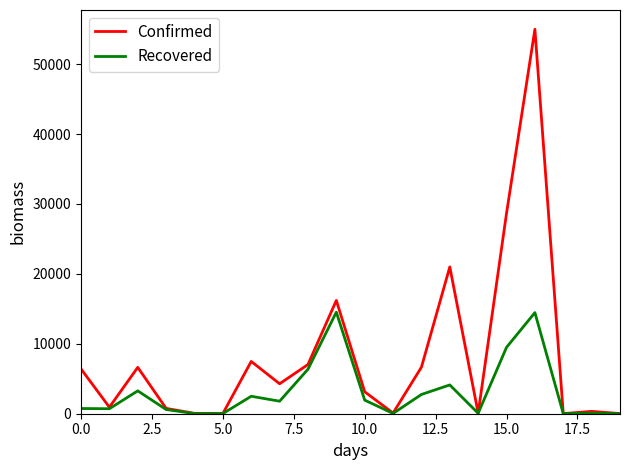

List the series in order of their overall mean, lowest first.

Recovered, Confirmed